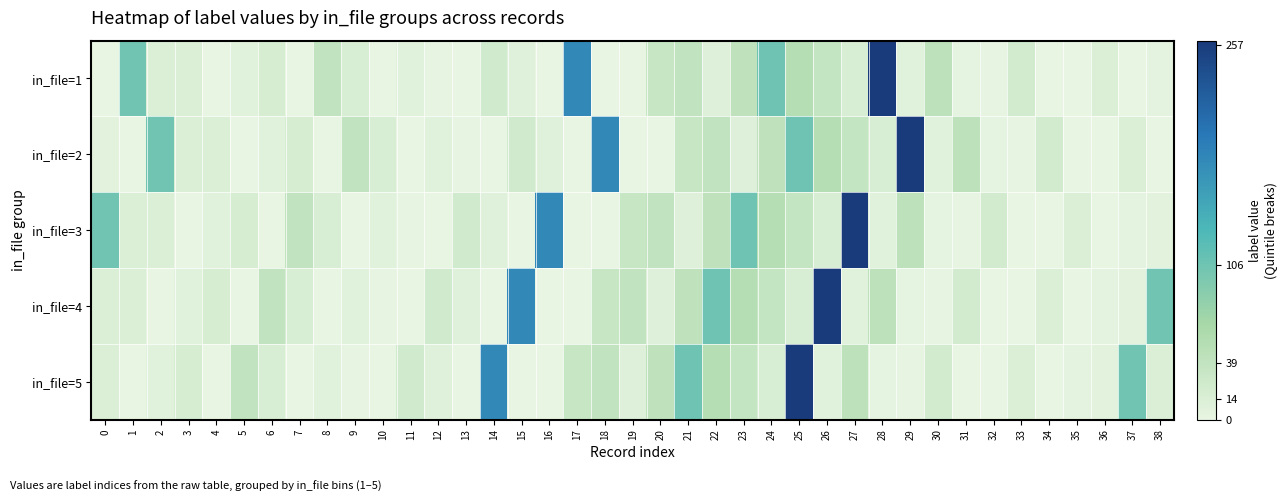

At 15, list the series in order from smallest to largest.

in_file=3, in_file=5, in_file=1, in_file=2, in_file=4